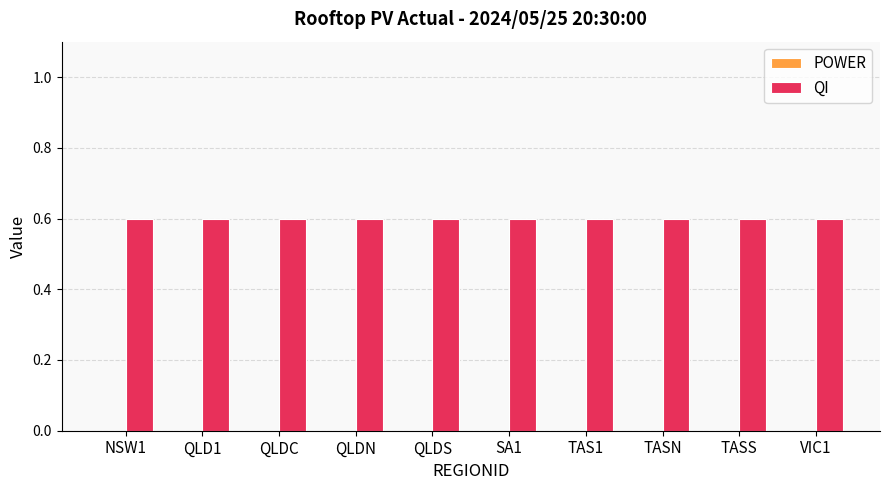

What is the sum of all QI values?

6.0